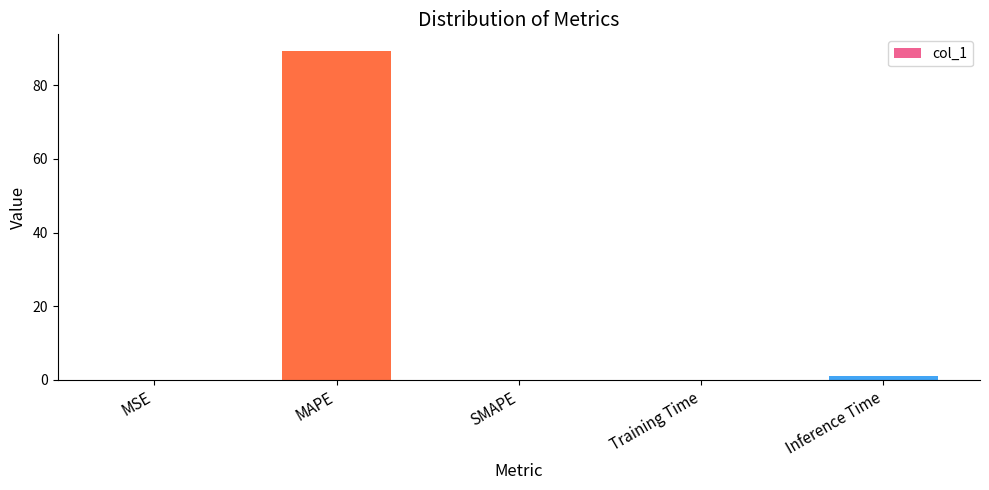

What is the sum of all values?

90.4